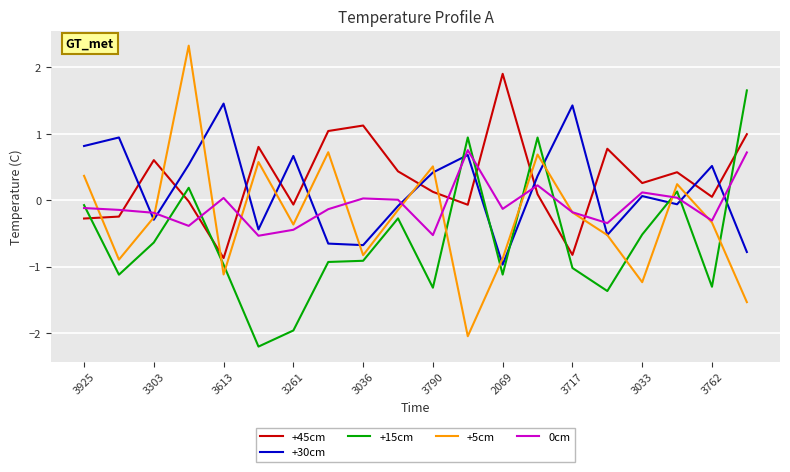

Which series has the widest spread of values?

+5cm